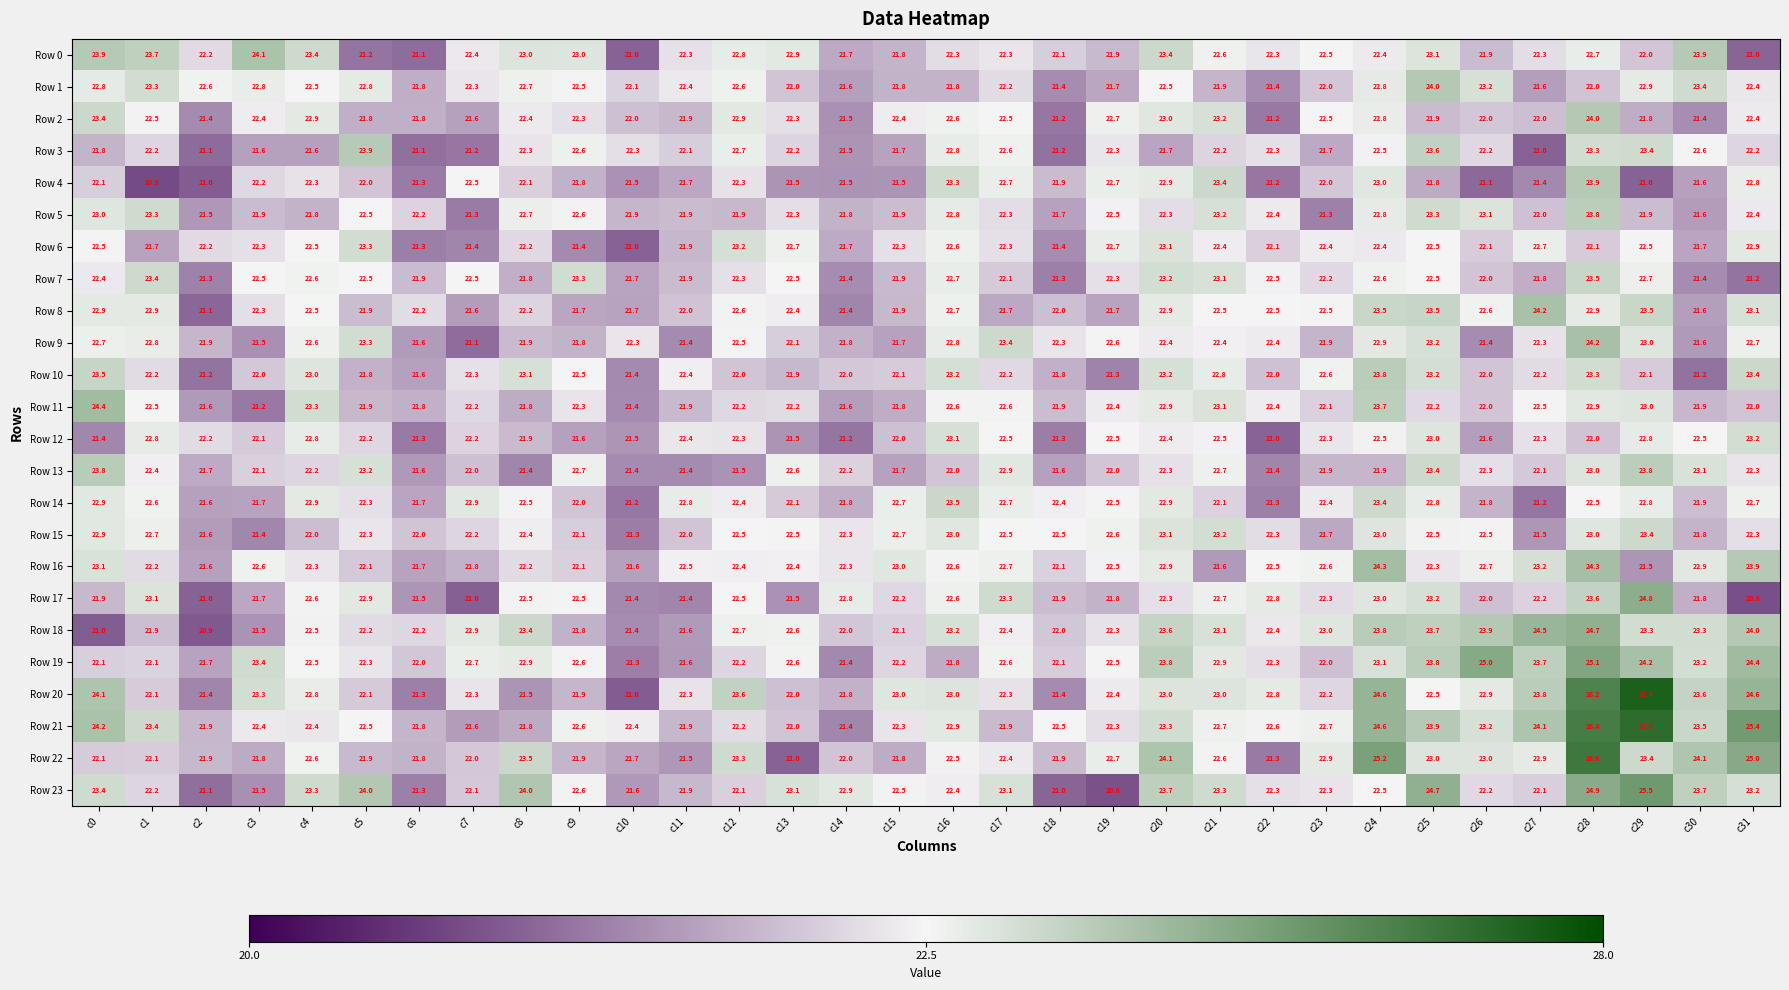

What is the spread (max minus min) of values at c19?

1.9